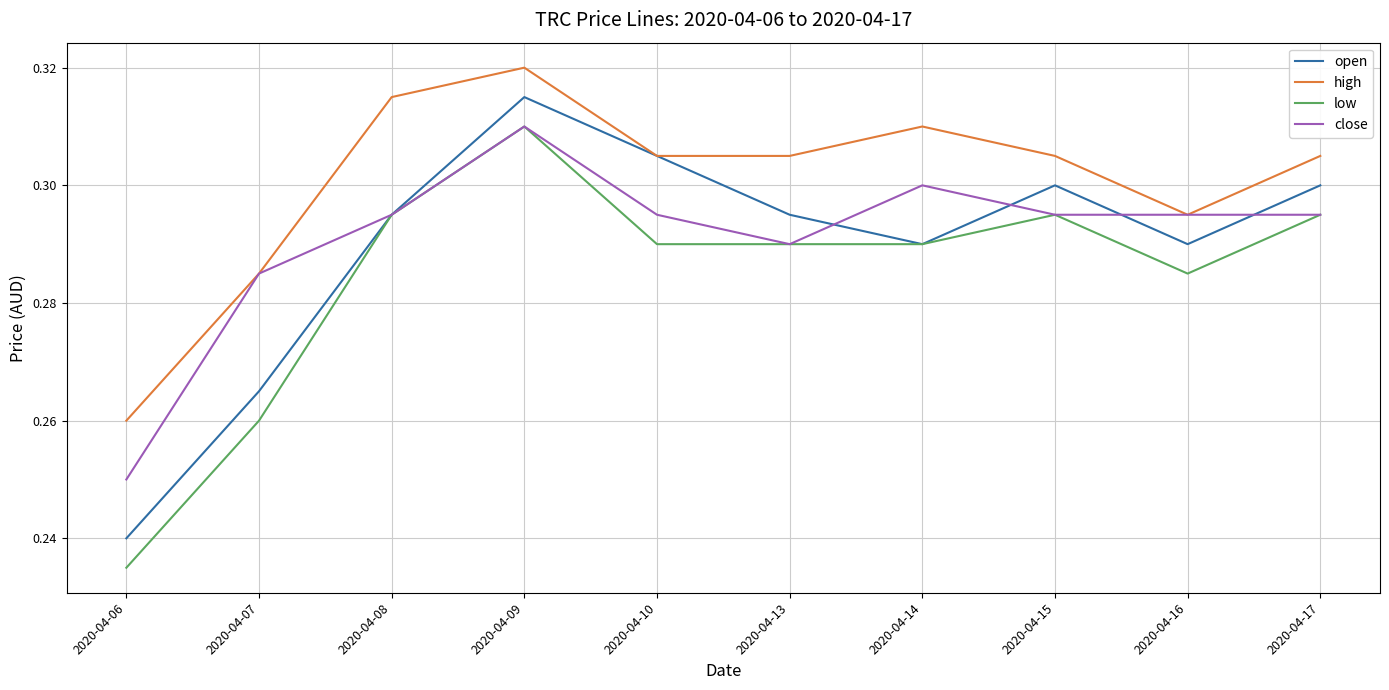

Which category has the highest value across all series?

2020-04-09